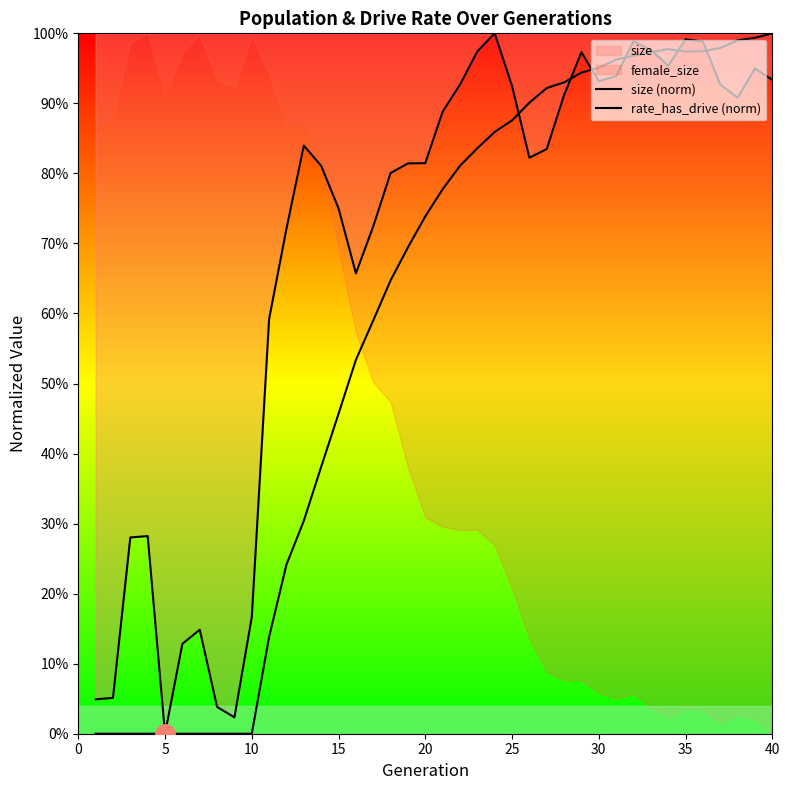

What is the average value of the size (norm) series?

0.7